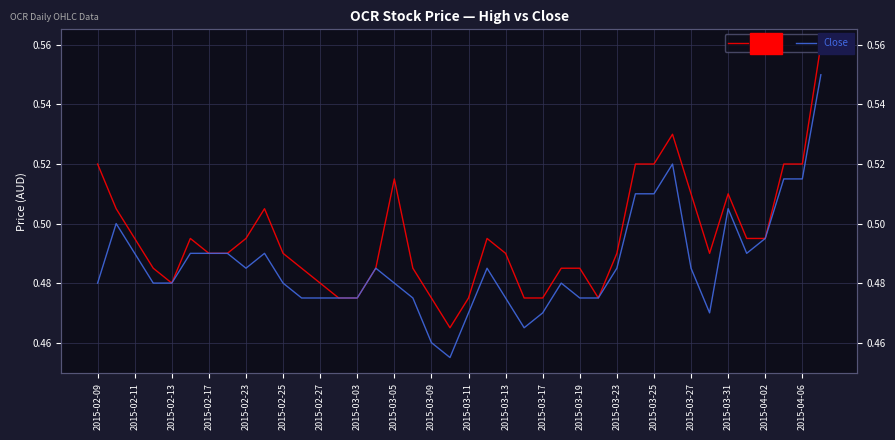

Rank the series by their maximum value, from highest to lowest.

High, Close